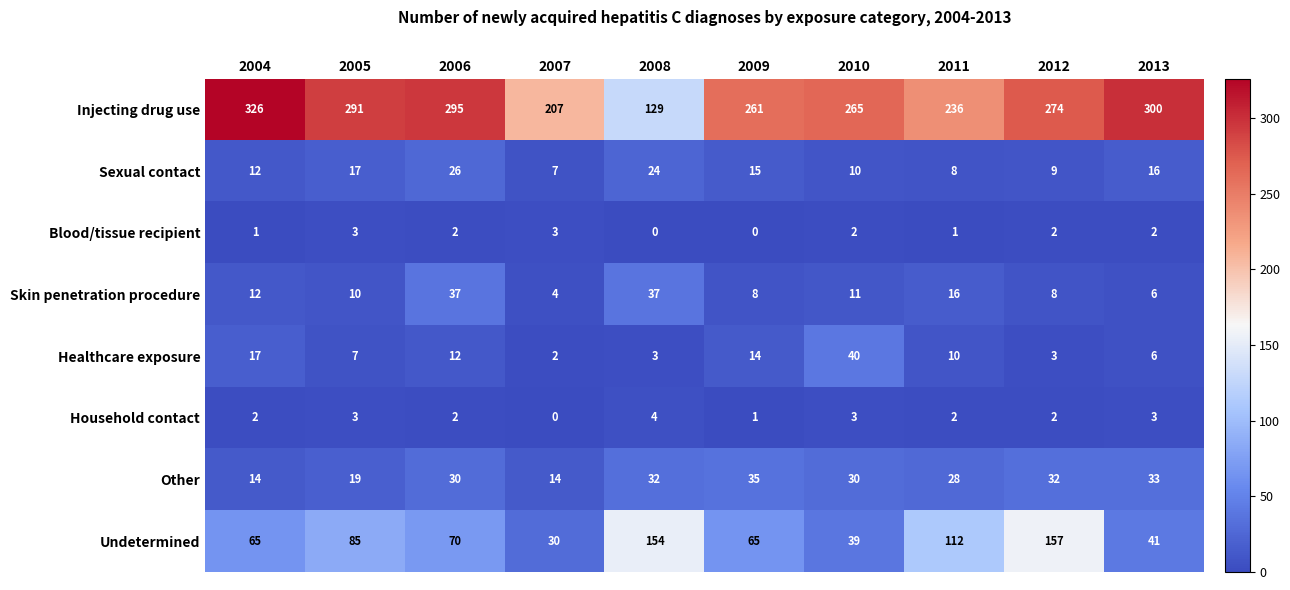

The value of Household contact at 2008 is 6. True or false?

False